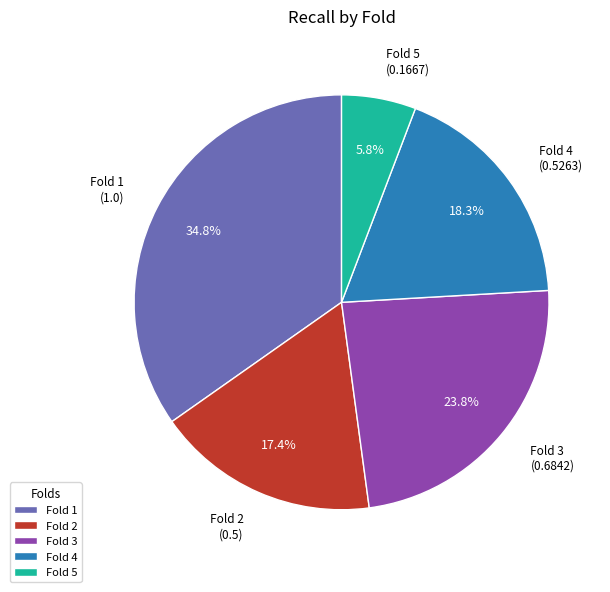

Does Fold 3 represent more than half of the total?

No